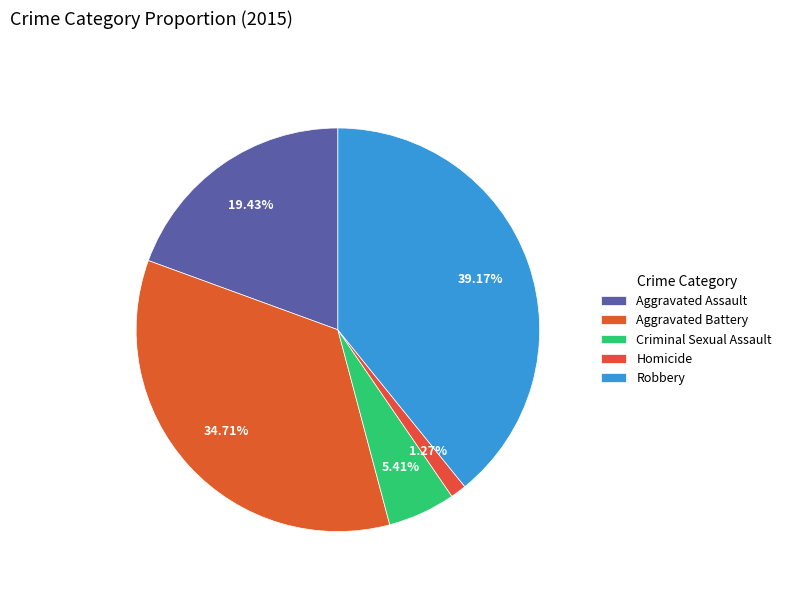

Does Aggravated Battery represent more than half of the total?

No